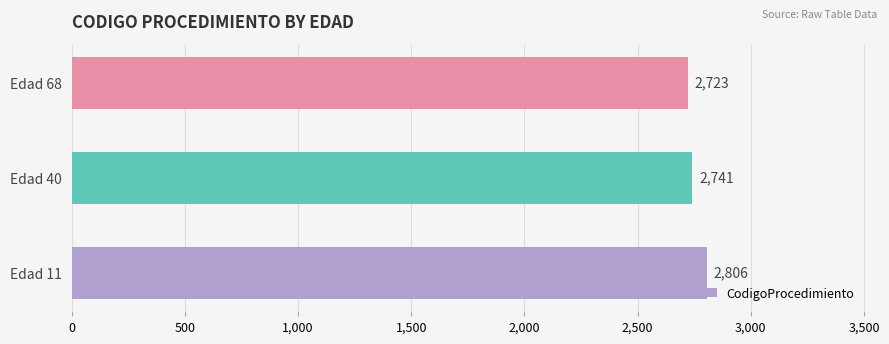

How many bars are there in total?

3